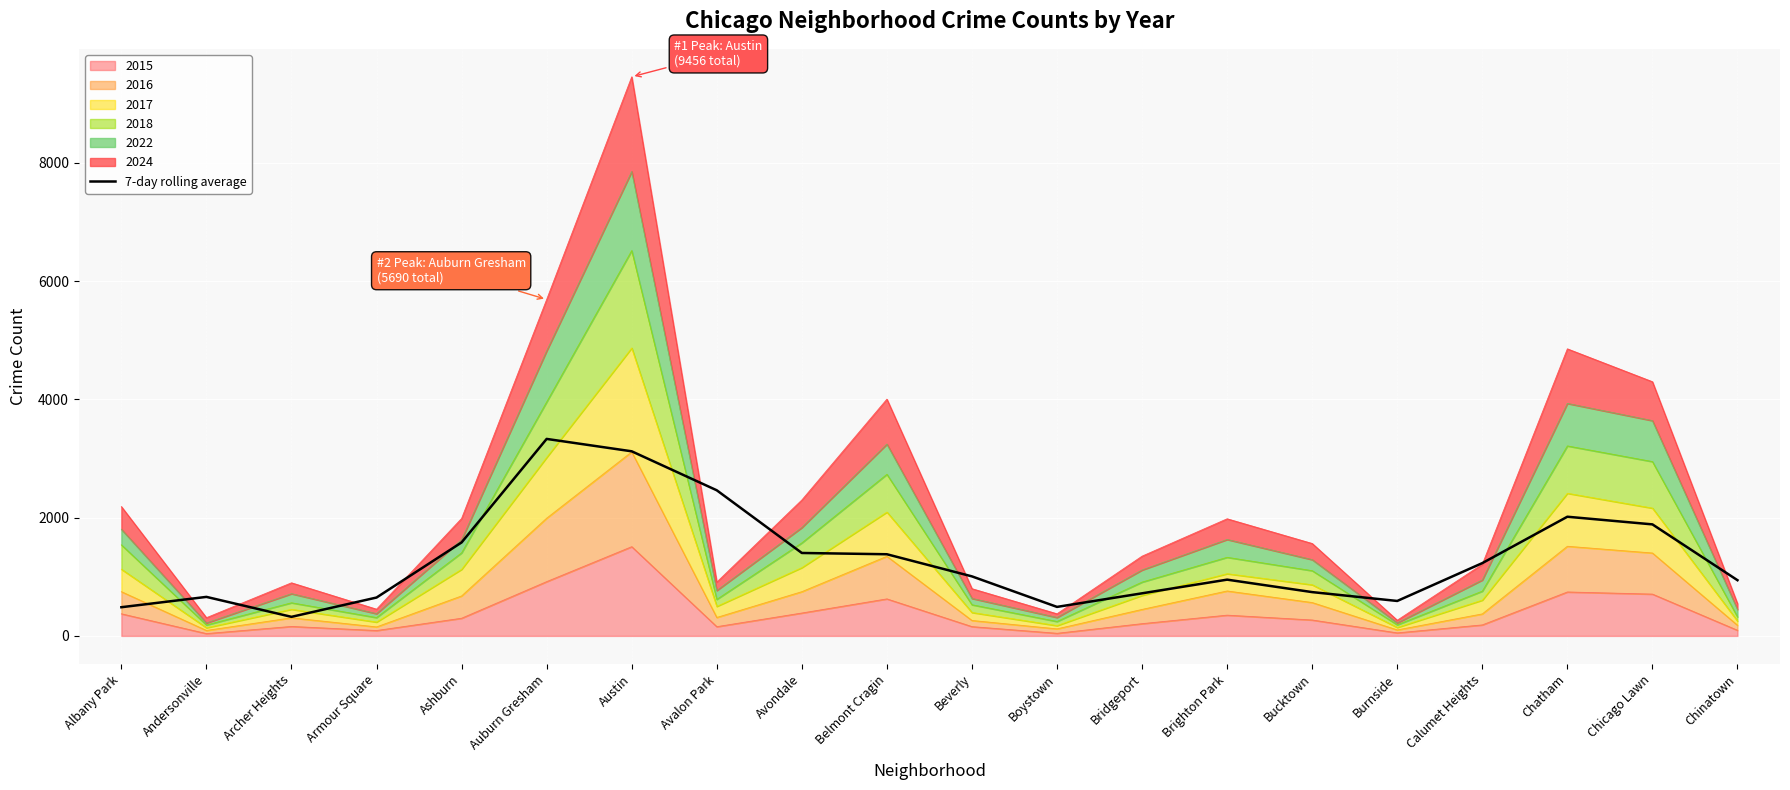

Is it true that the value at Belmont Cragin is 356.4?

False